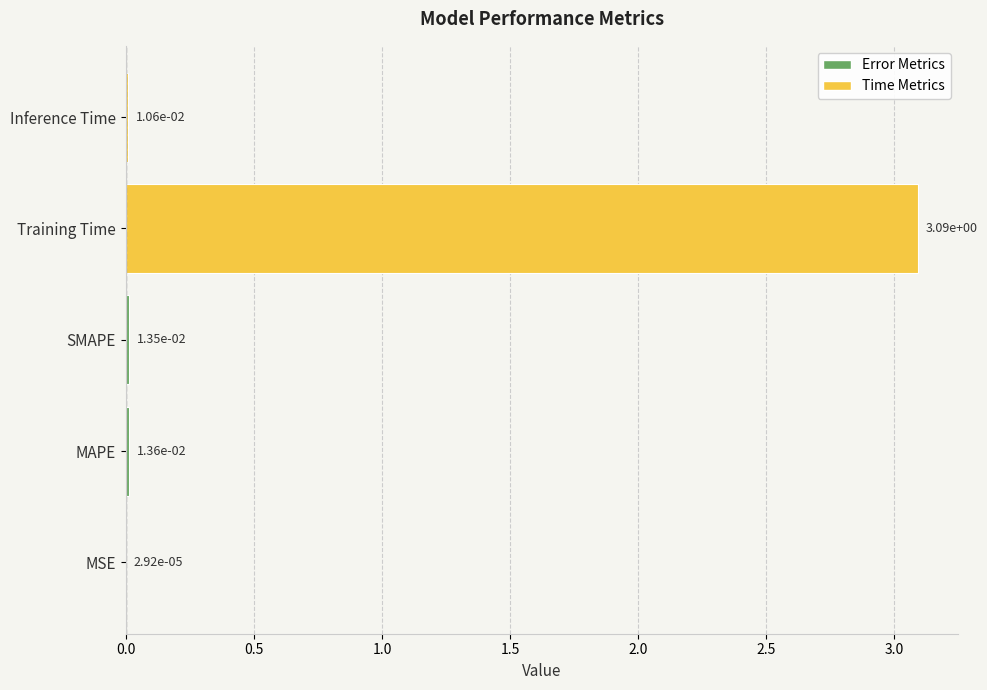

What is the approximate value at Training Time?

3.1